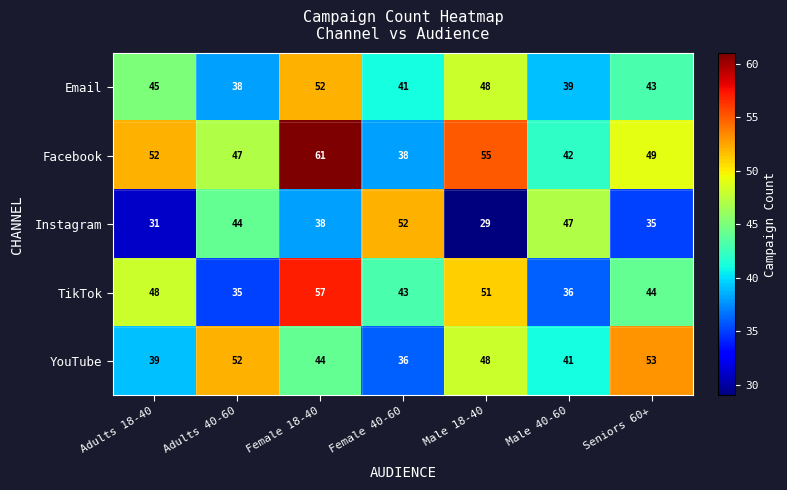

What is the difference between the highest and lowest values at Adults 40-60?

17